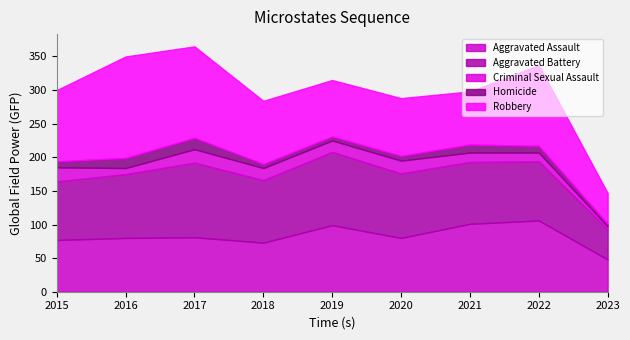

Which category has the highest value in the Aggravated Battery series?

2017